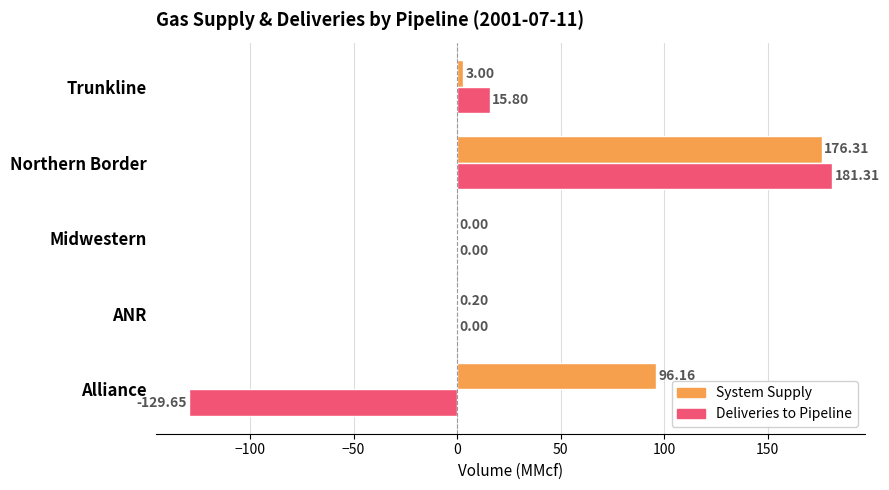

What is the sum of all Deliveries to Pipeline values?

67.5